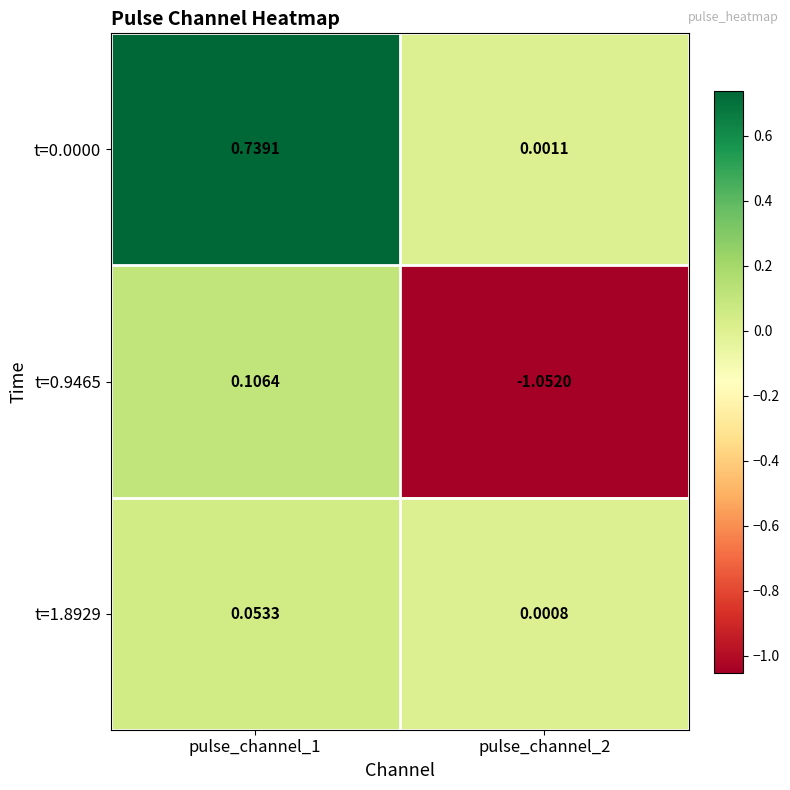

Is the value of t=0.9465 at pulse_channel_2 greater than the value of t=1.8929 at pulse_channel_1?

No